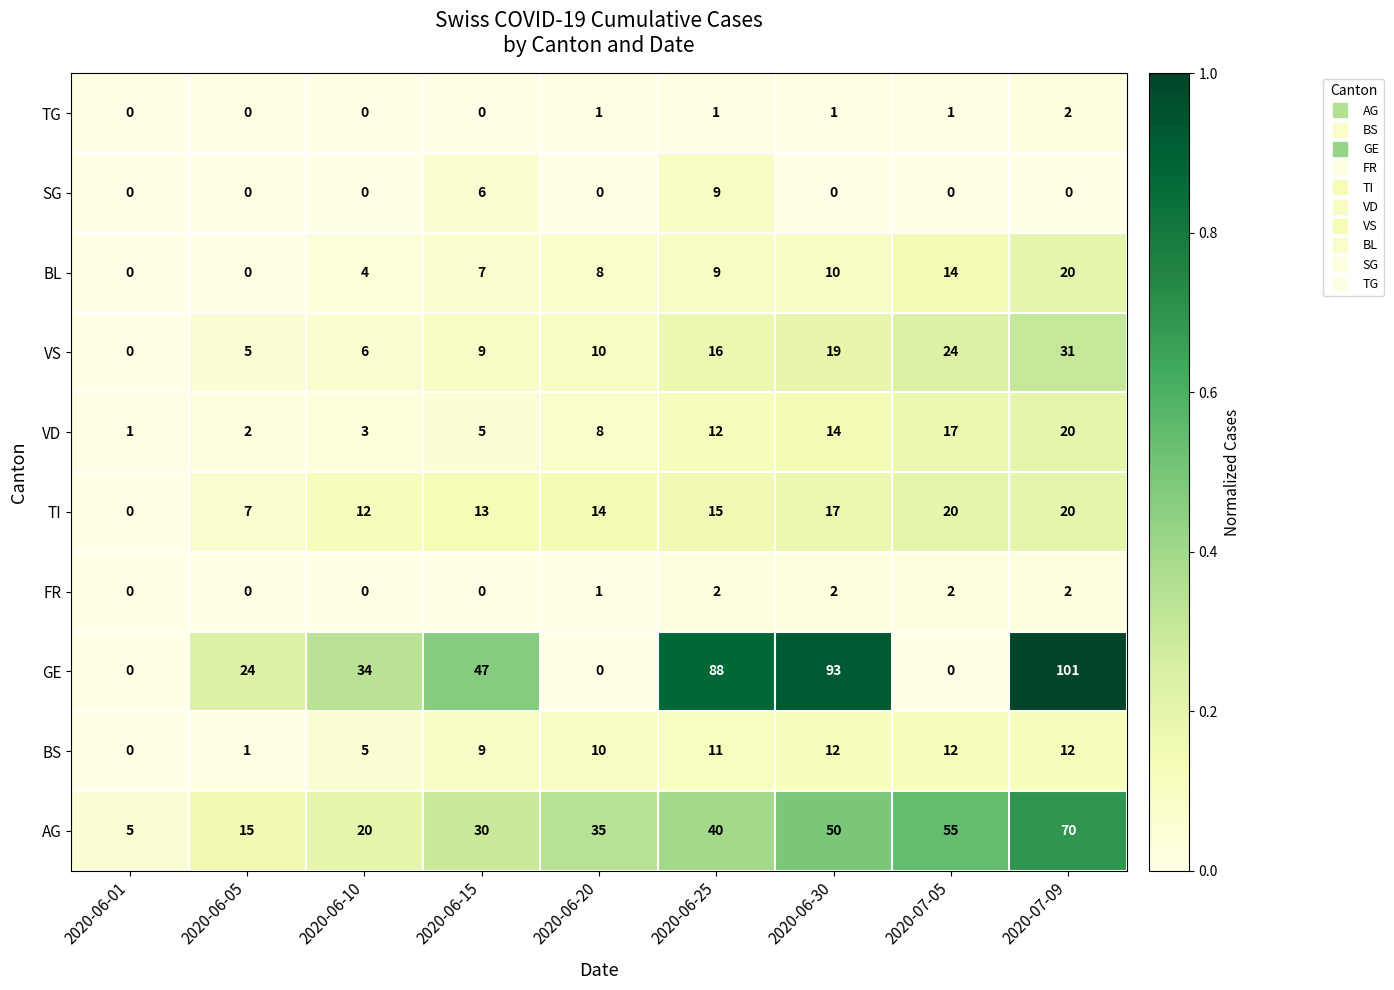

What is the difference between the TI values at 2020-07-05 and 2020-06-30?

3